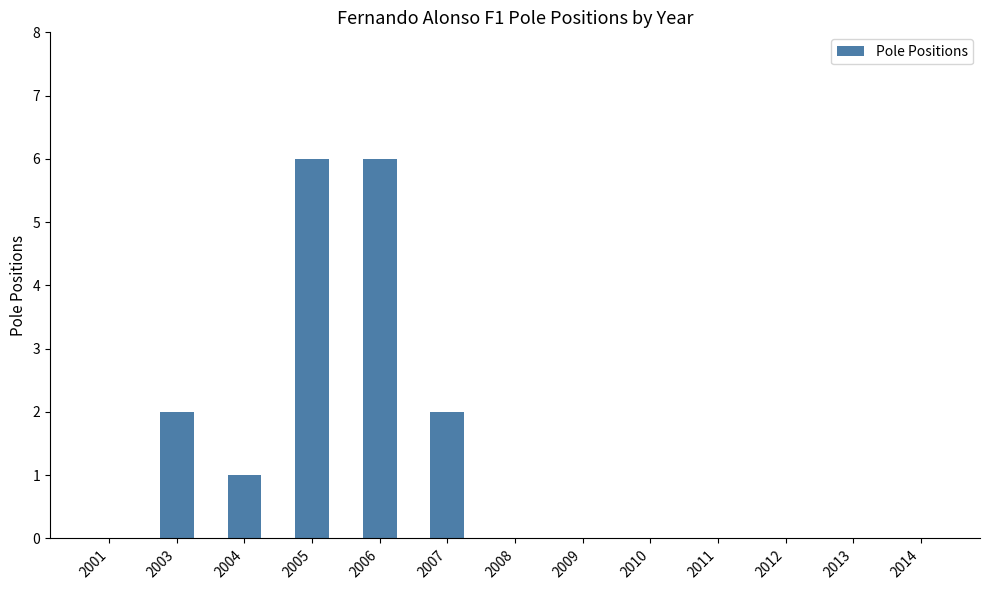

Count the number of categories in the chart.

13